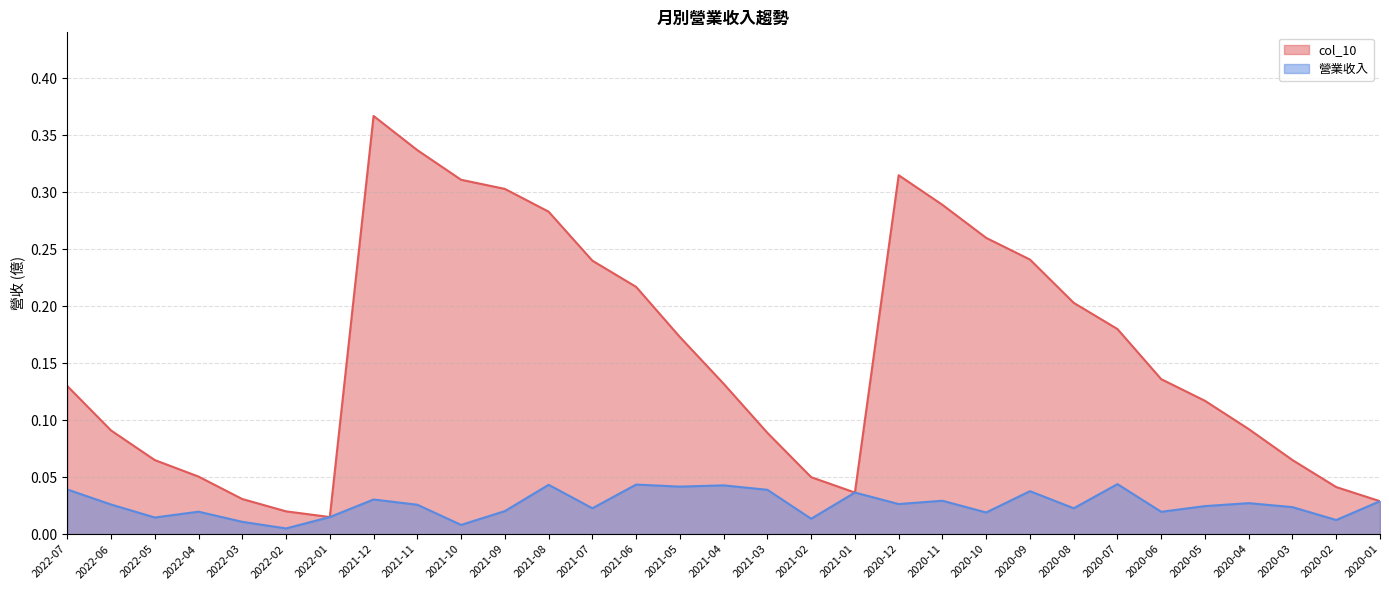

What position from the left is 2021-03?

17